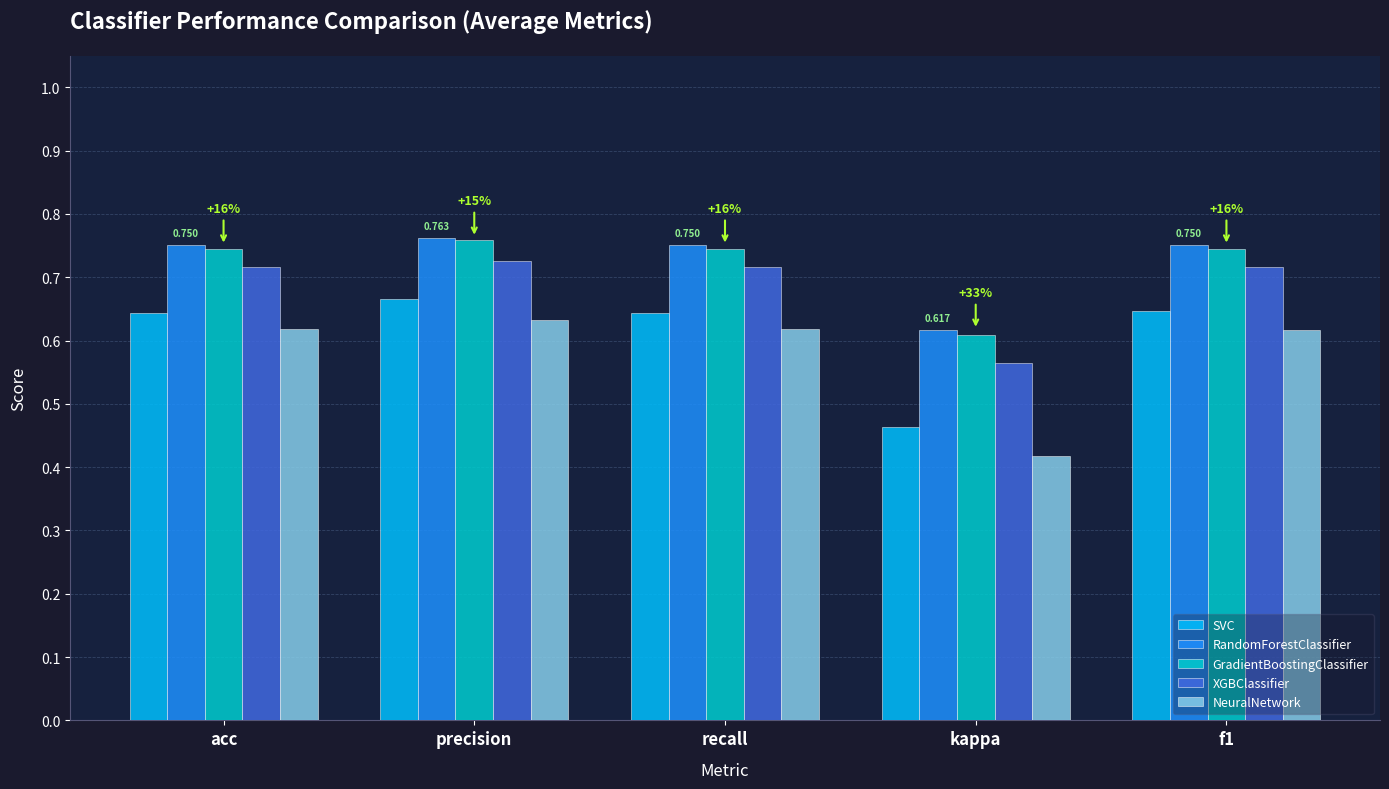

Are the bars grouped side by side (vs. stacked)?

Yes